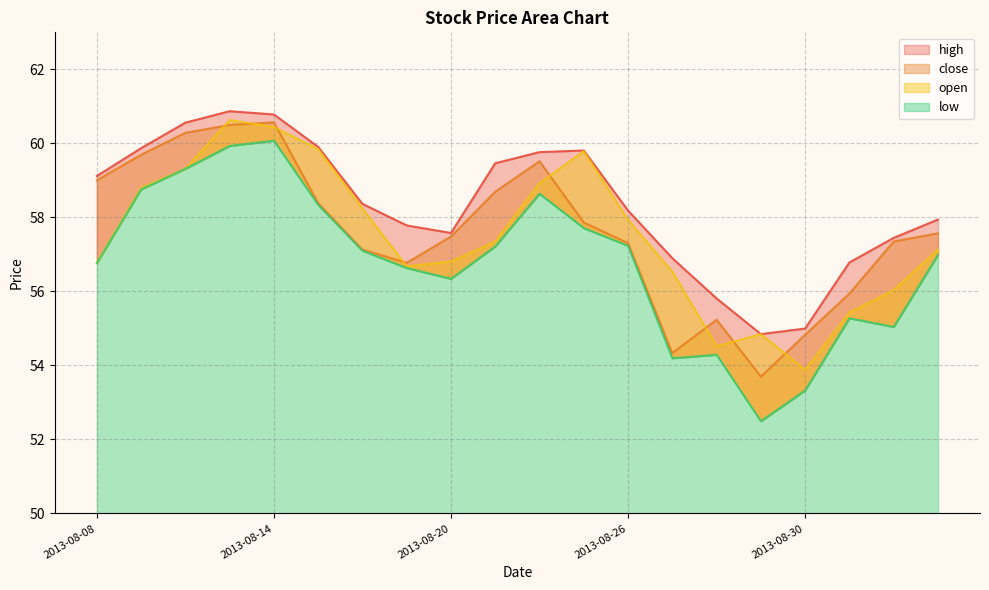

What is the difference between the highest and lowest values at 2013-08-29?

2.4